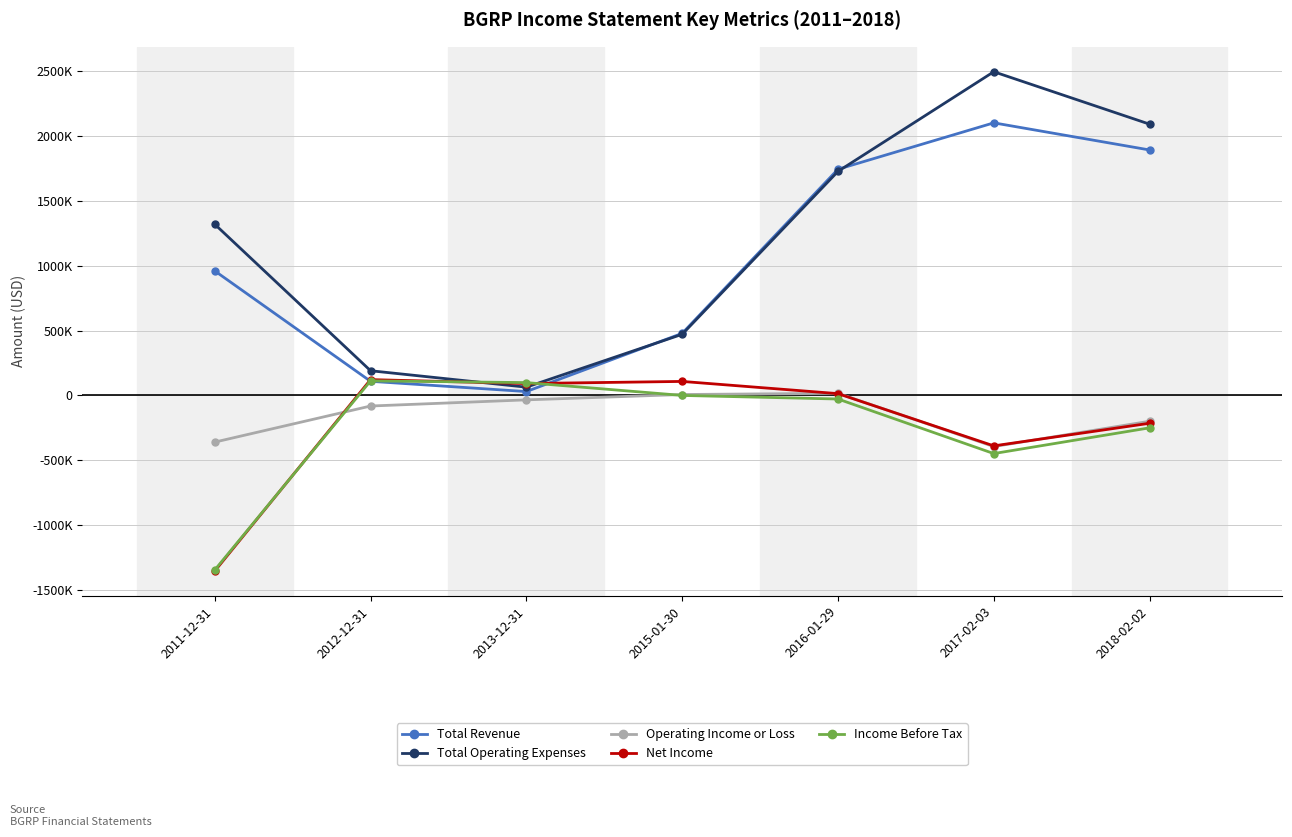

What are all the series names shown in the legend?

Total Revenue, Total Operating Expenses, Operating Income or Loss, Net Income, Income Before Tax